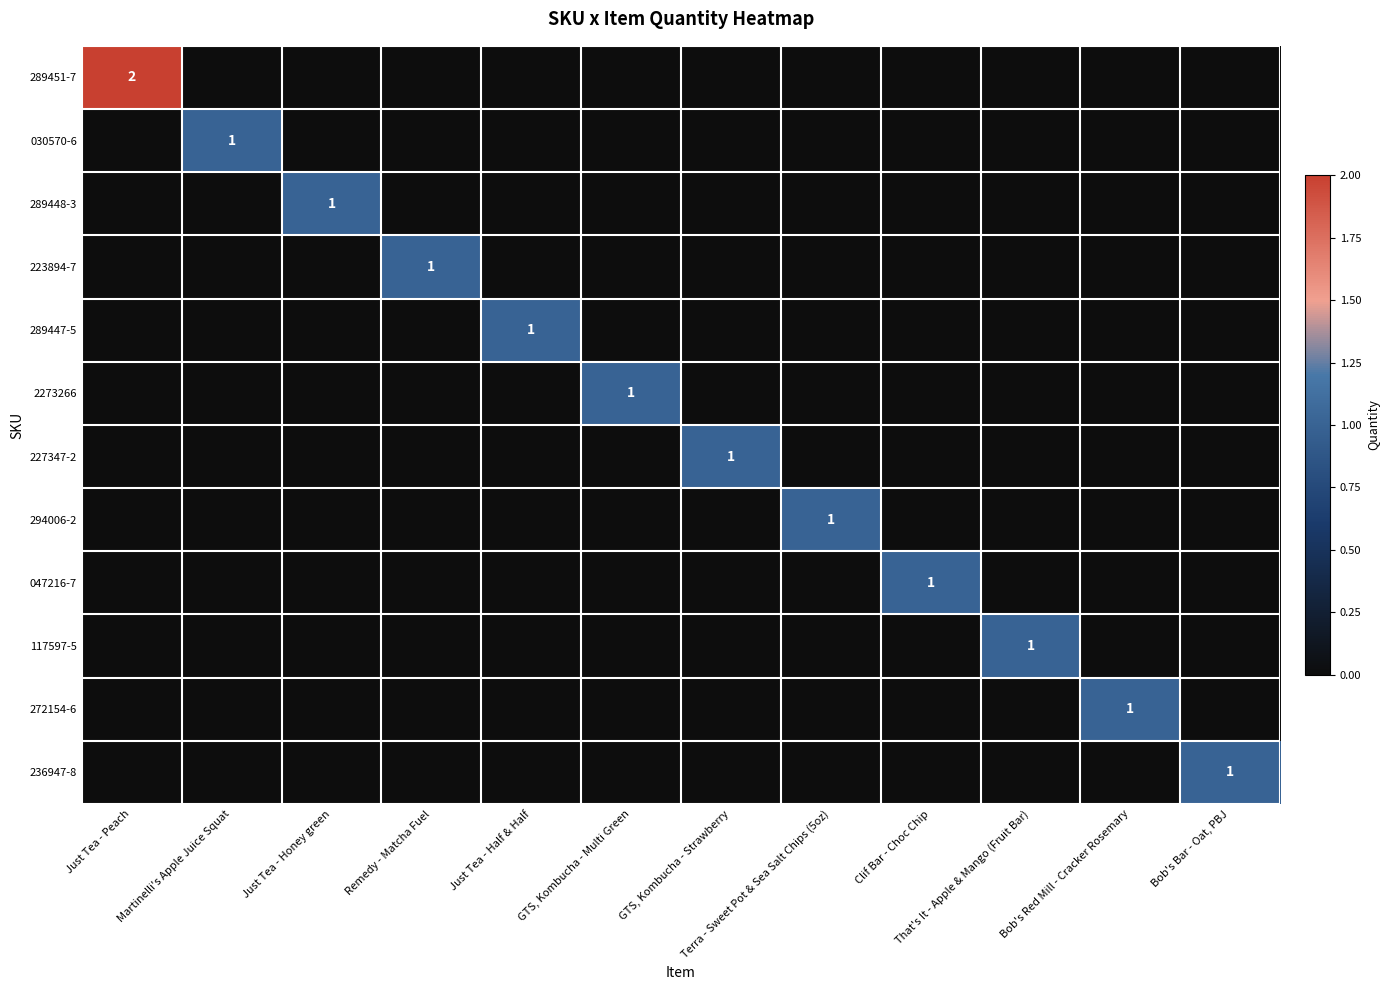

Is it true that 227347-2 equals 2 at GTS, Kombucha - Strawberry?

False